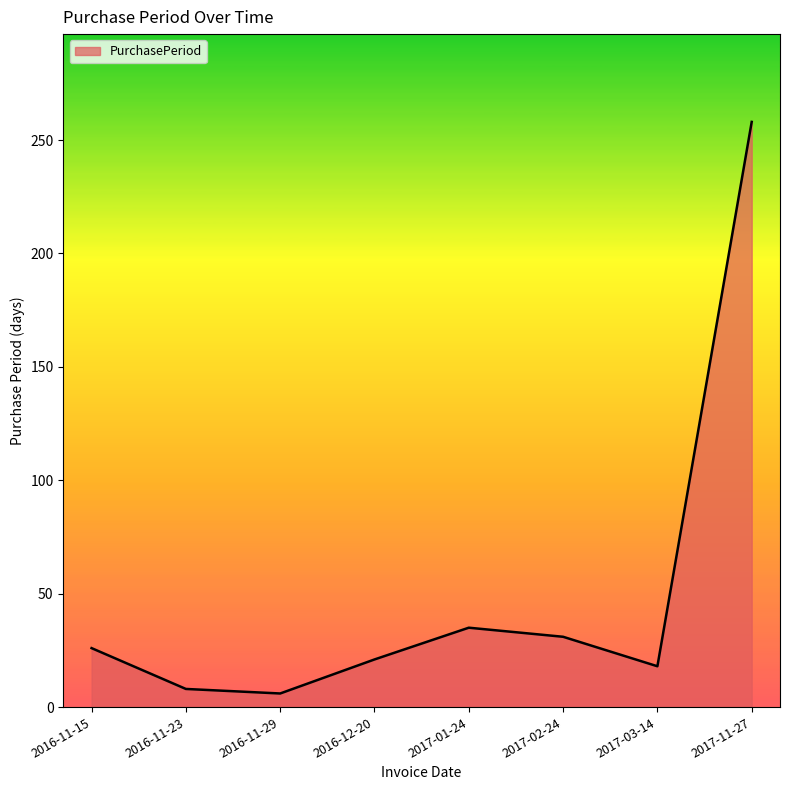

What value does the data have at 2016-11-15?

26